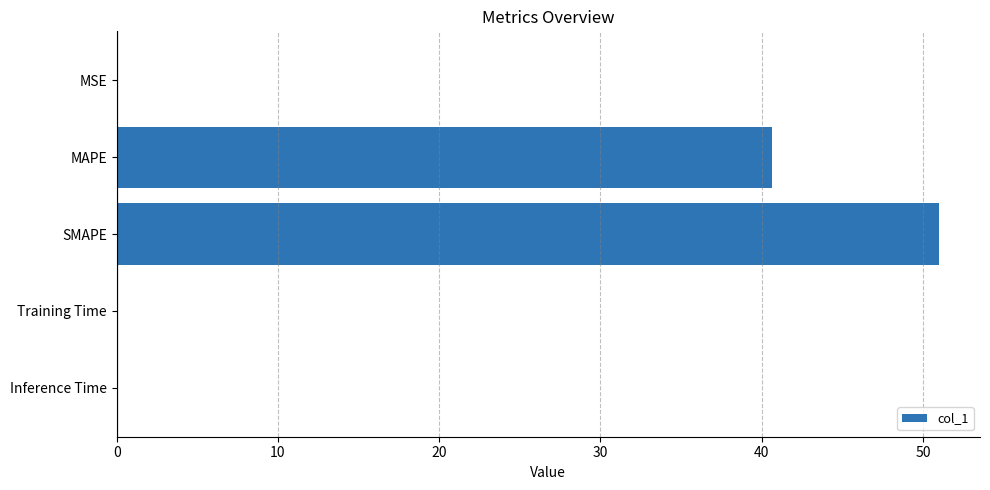

What is the sum of all values?

91.6